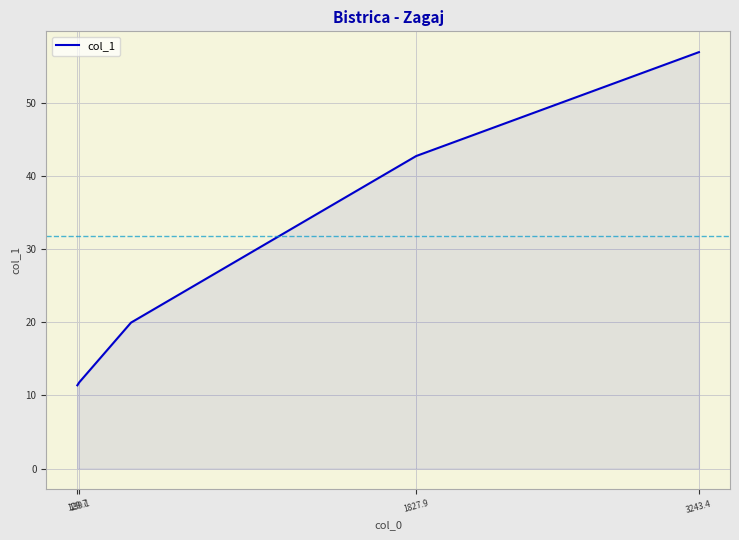

Count the number of values greater than 42.

4